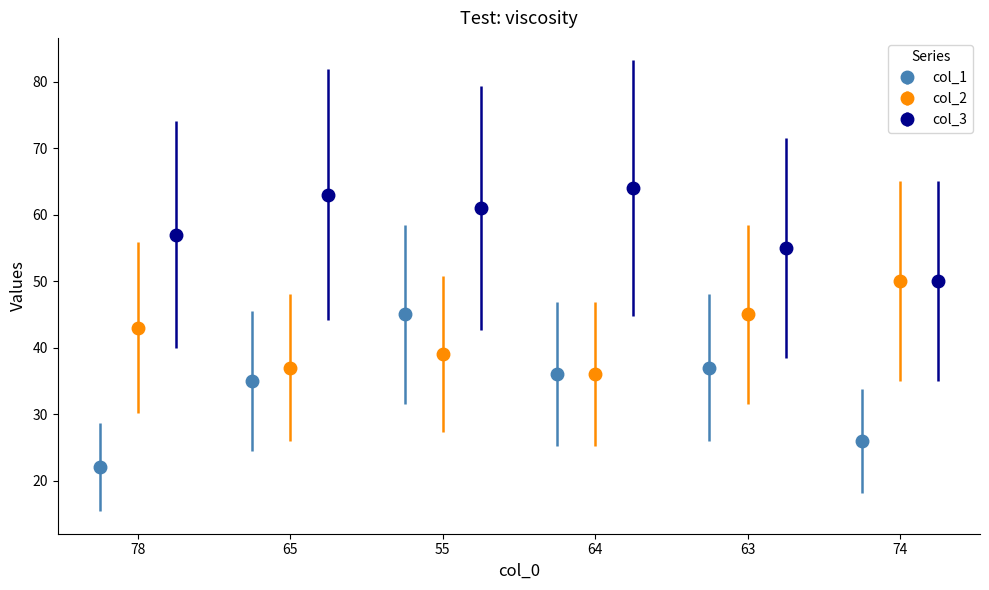

What is the maximum value for col_3?

64